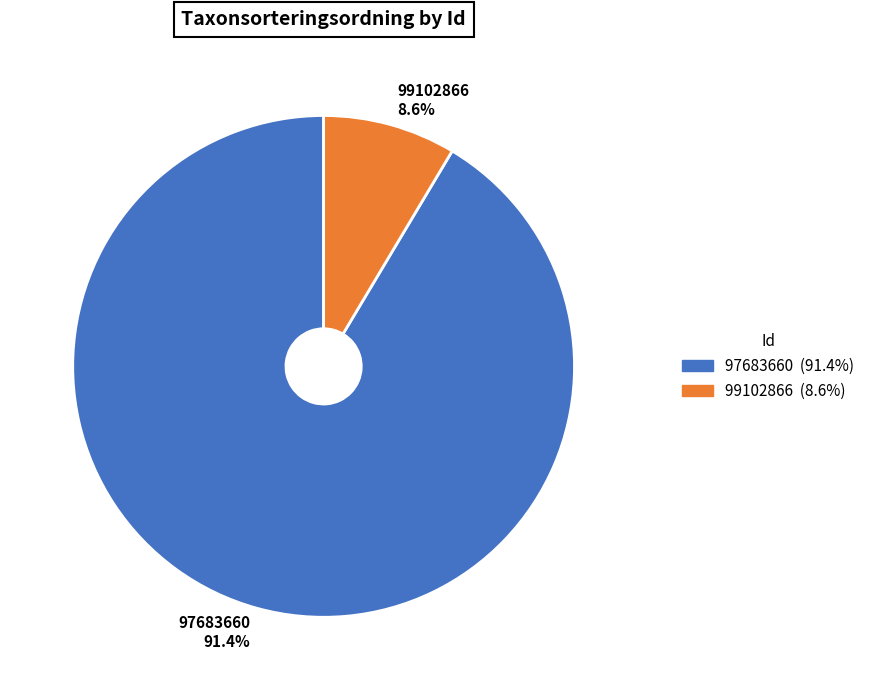

Combined, do 99102866 and 97683660 account for over 50%?

Yes